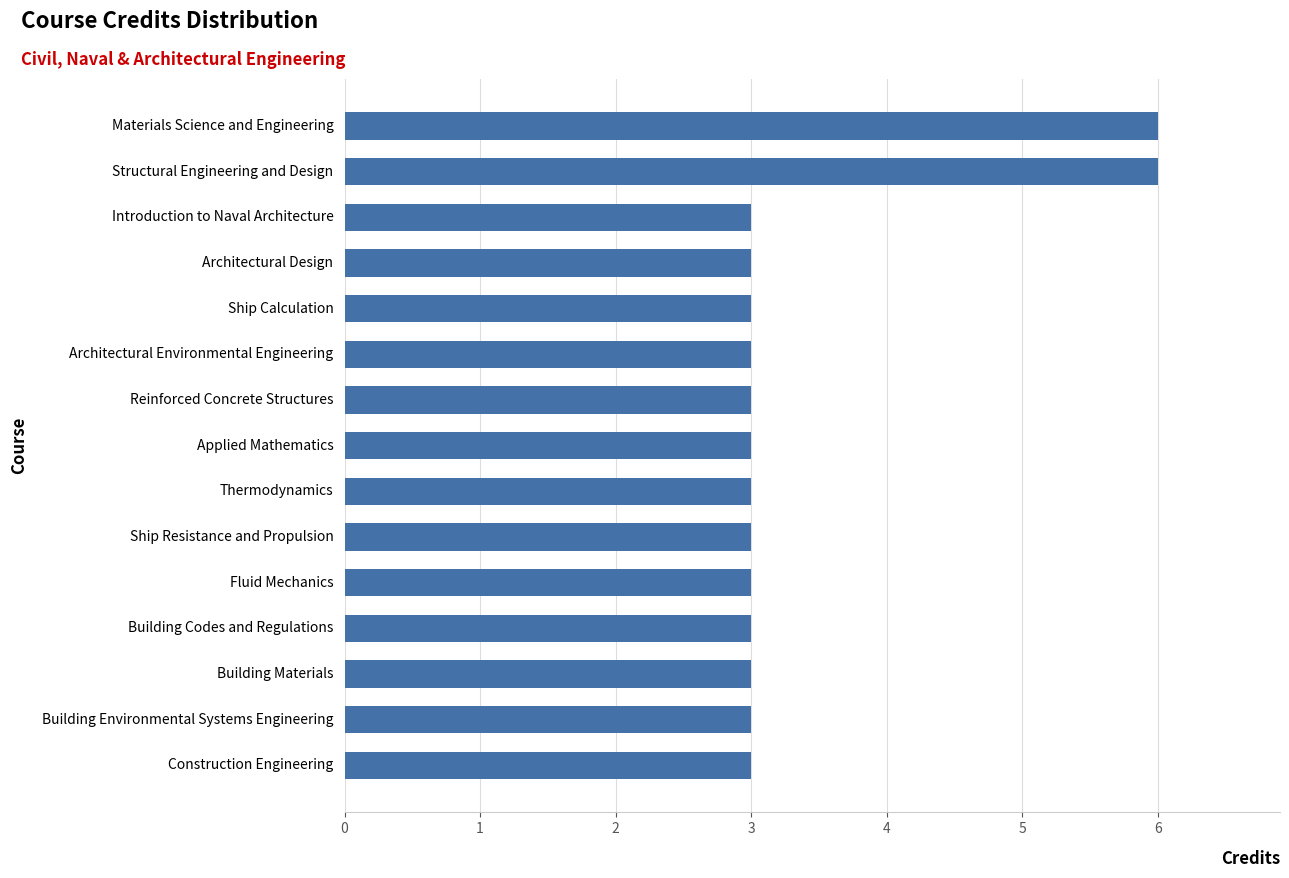

What is the minimum value shown in the chart?

3